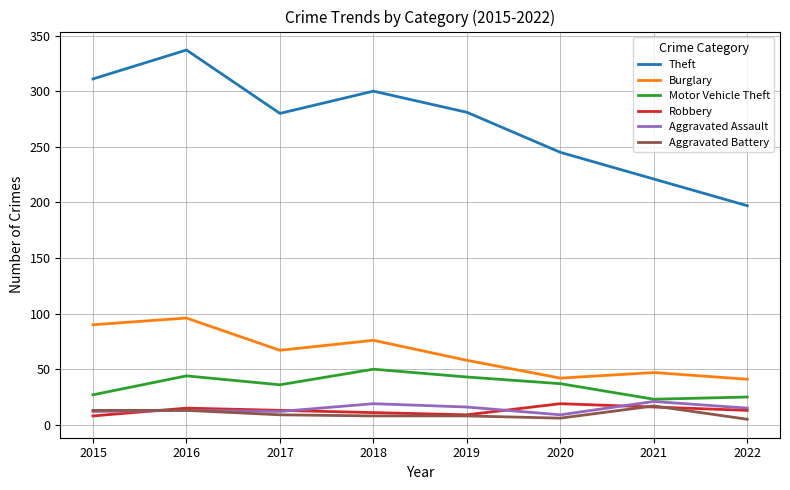

What is the sum of the Theft values at 2019 and 2018?

581